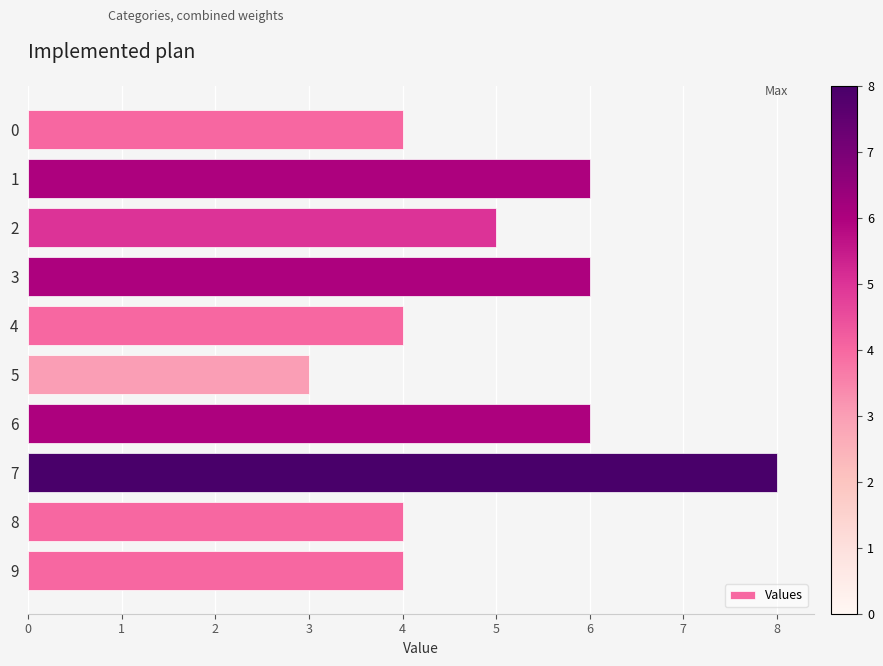

The value at 8 is 4. True or false?

True